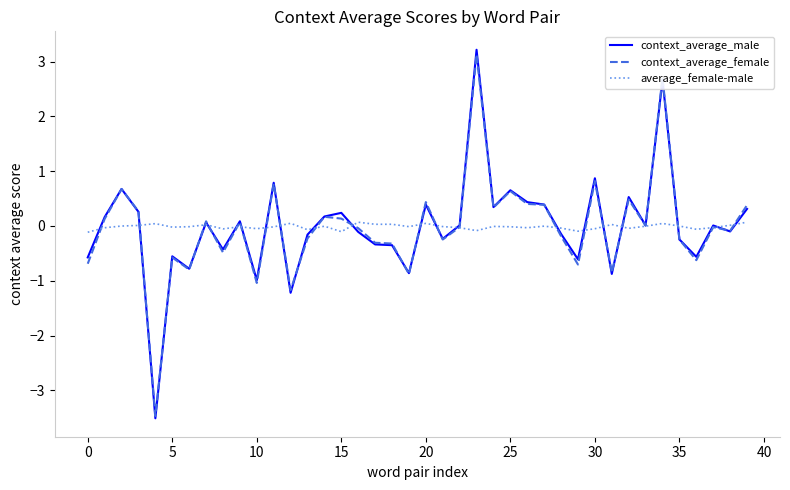

Which series has the widest spread of values?

context_average_male